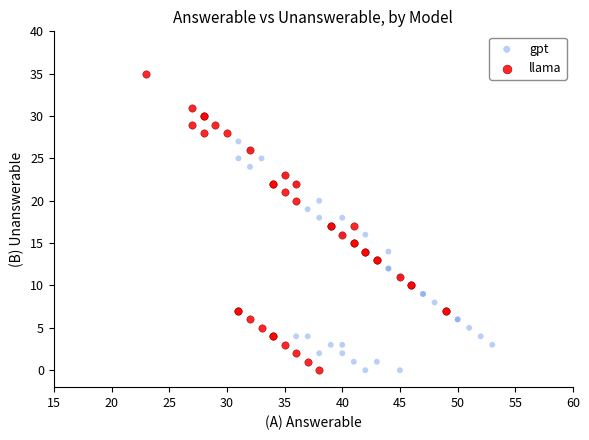

What are all the series names shown in the legend?

gpt, llama